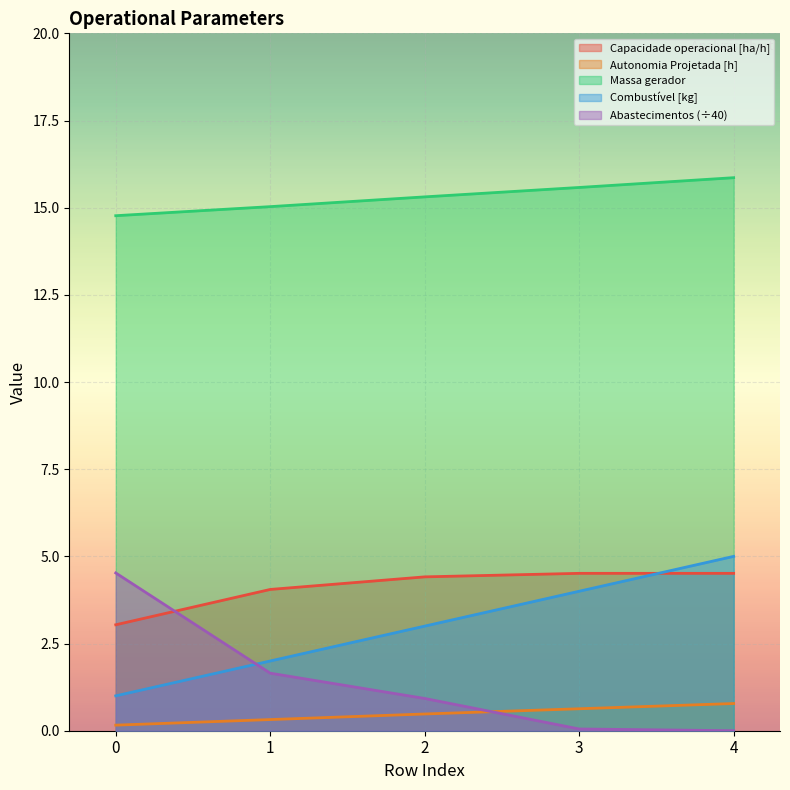

How many categories are shown in the chart?

5